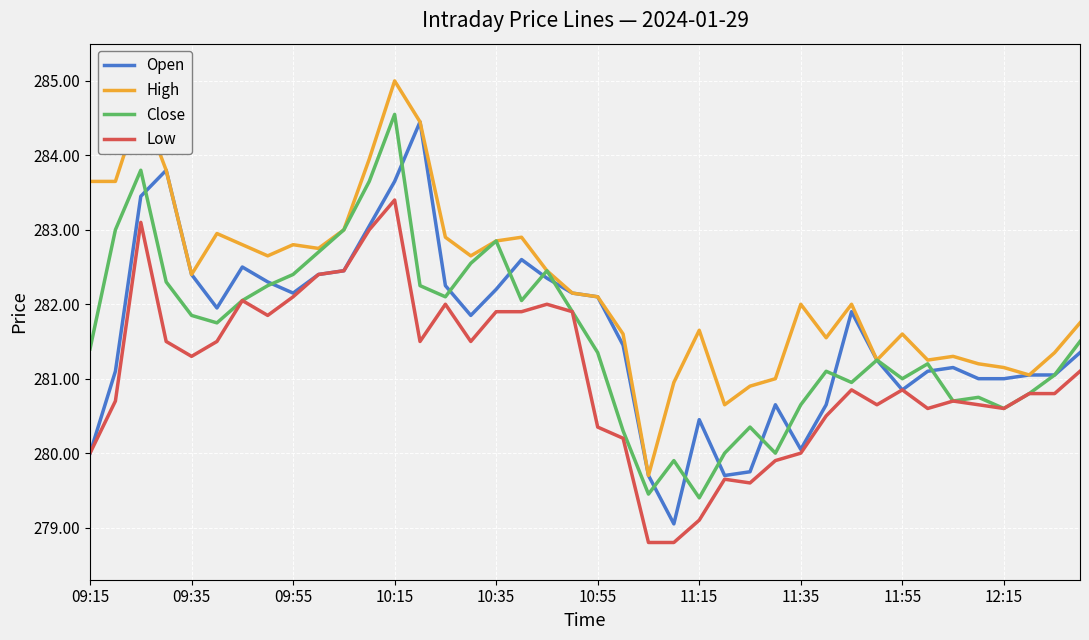

Which series has the largest total across all categories?

High